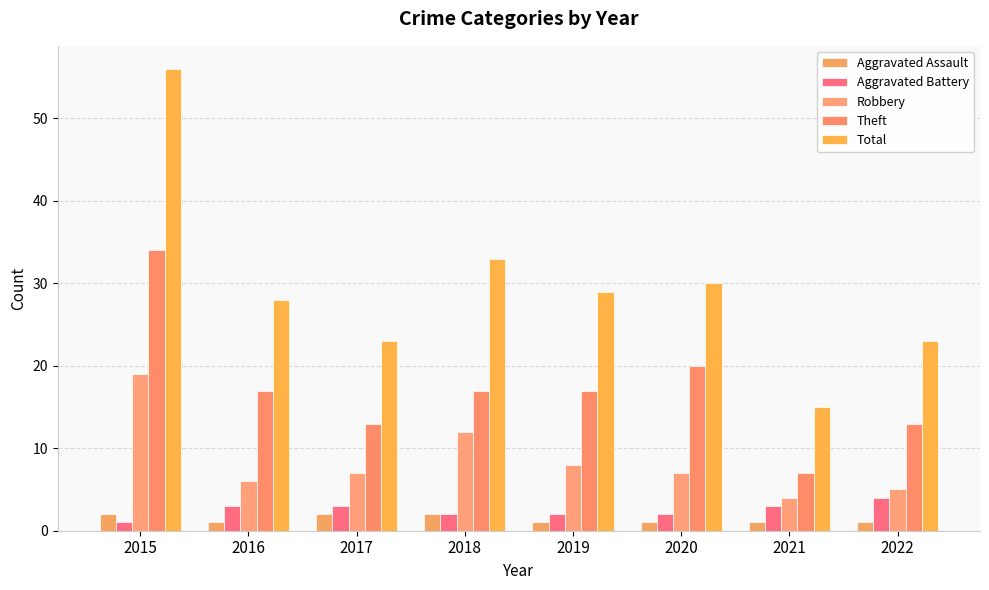

At which label is Aggravated Assault closest to 1?

2016